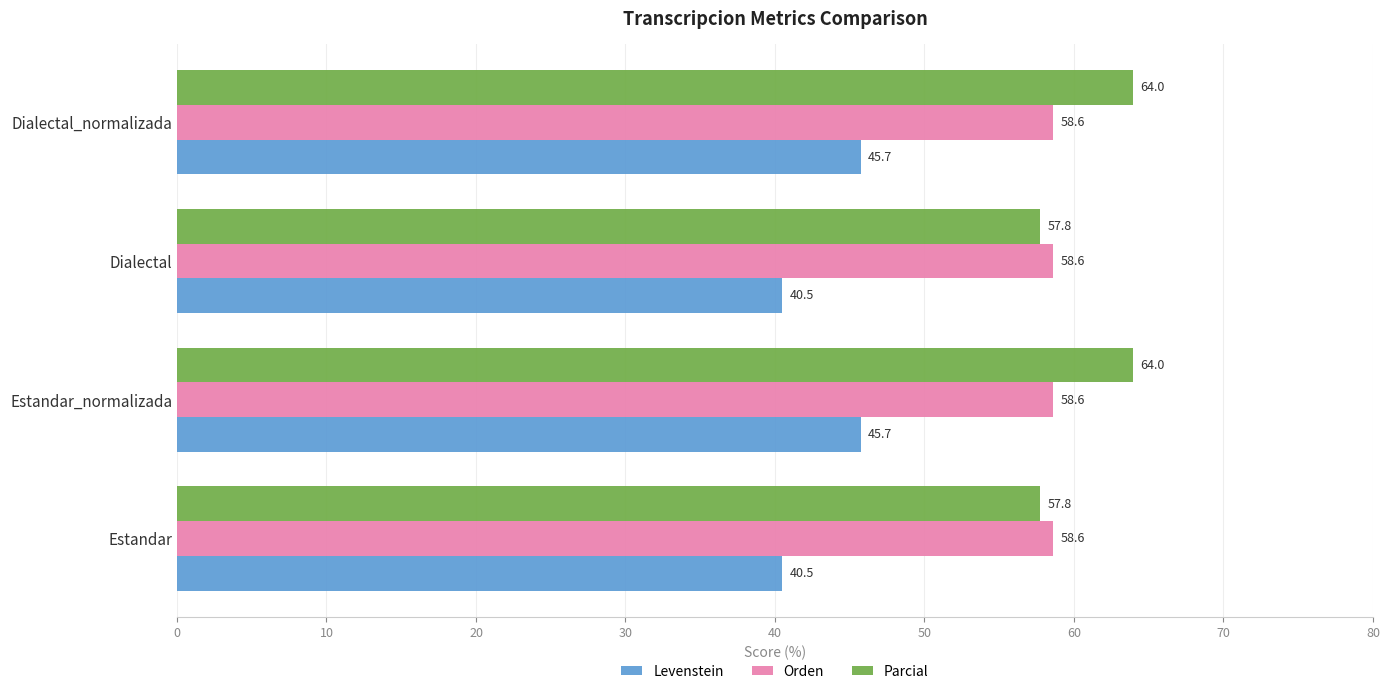

The Orden series shows 58.6 at Estandar. True or false?

True